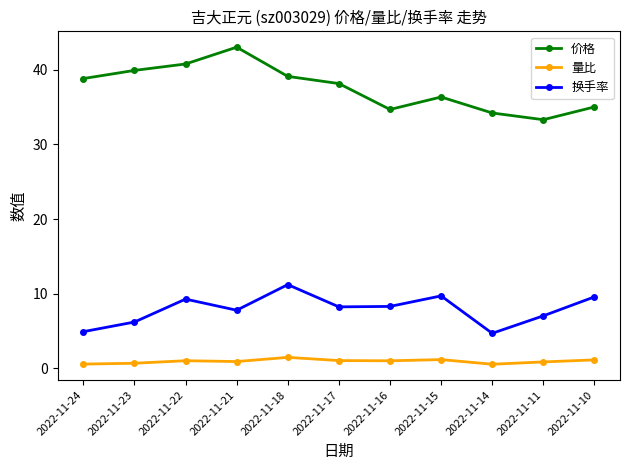

True or false: 换手率 has a value of 6.2 at 2022-11-23.

True